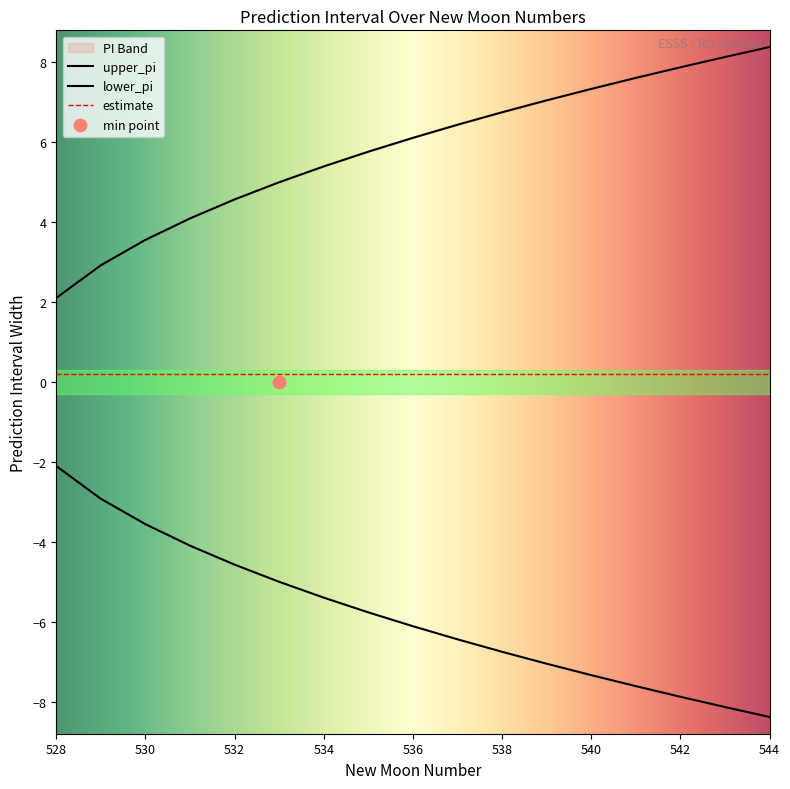

Is the value of lower_pi at 529 greater than the value of upper_pi at 531?

No